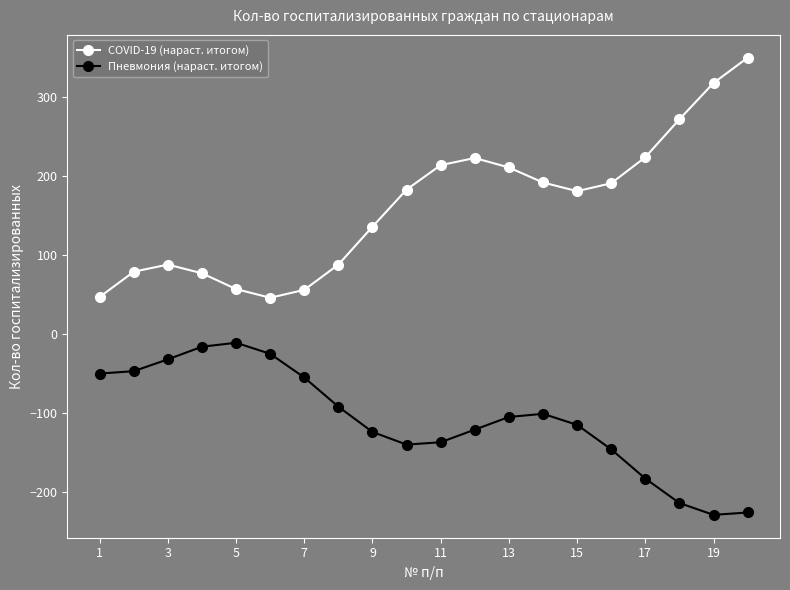

Which series has the largest total across all categories?

COVID-19 (нараст. итогом)